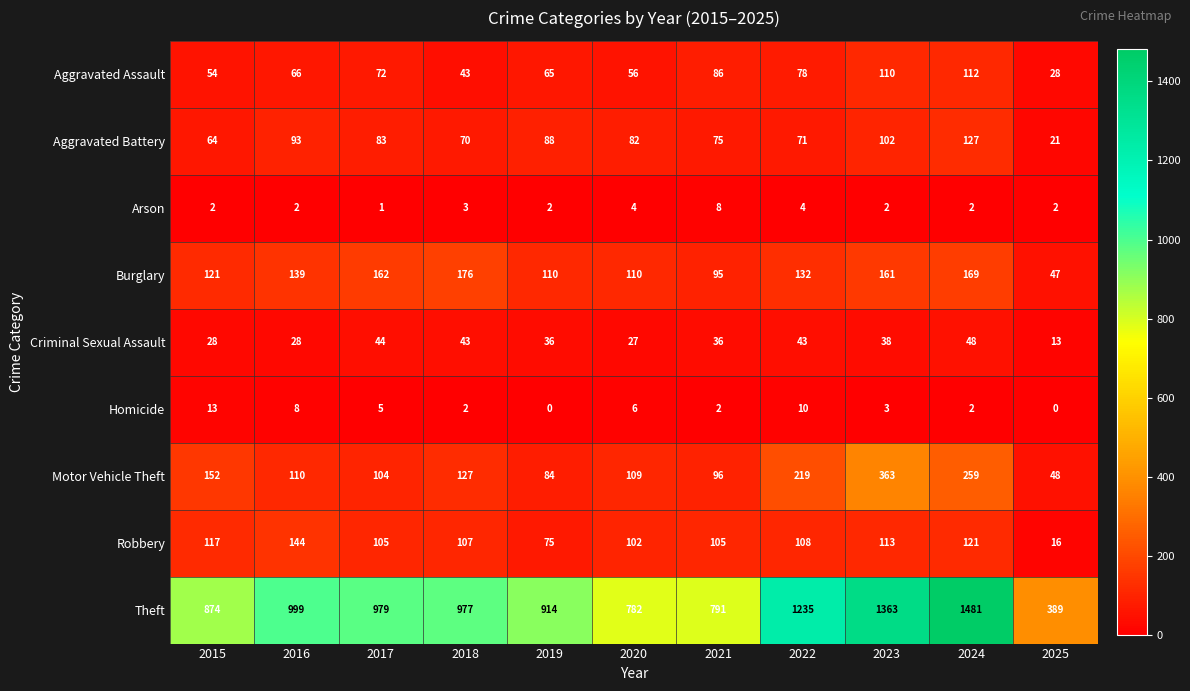

Which category has the highest value across all series?

2024